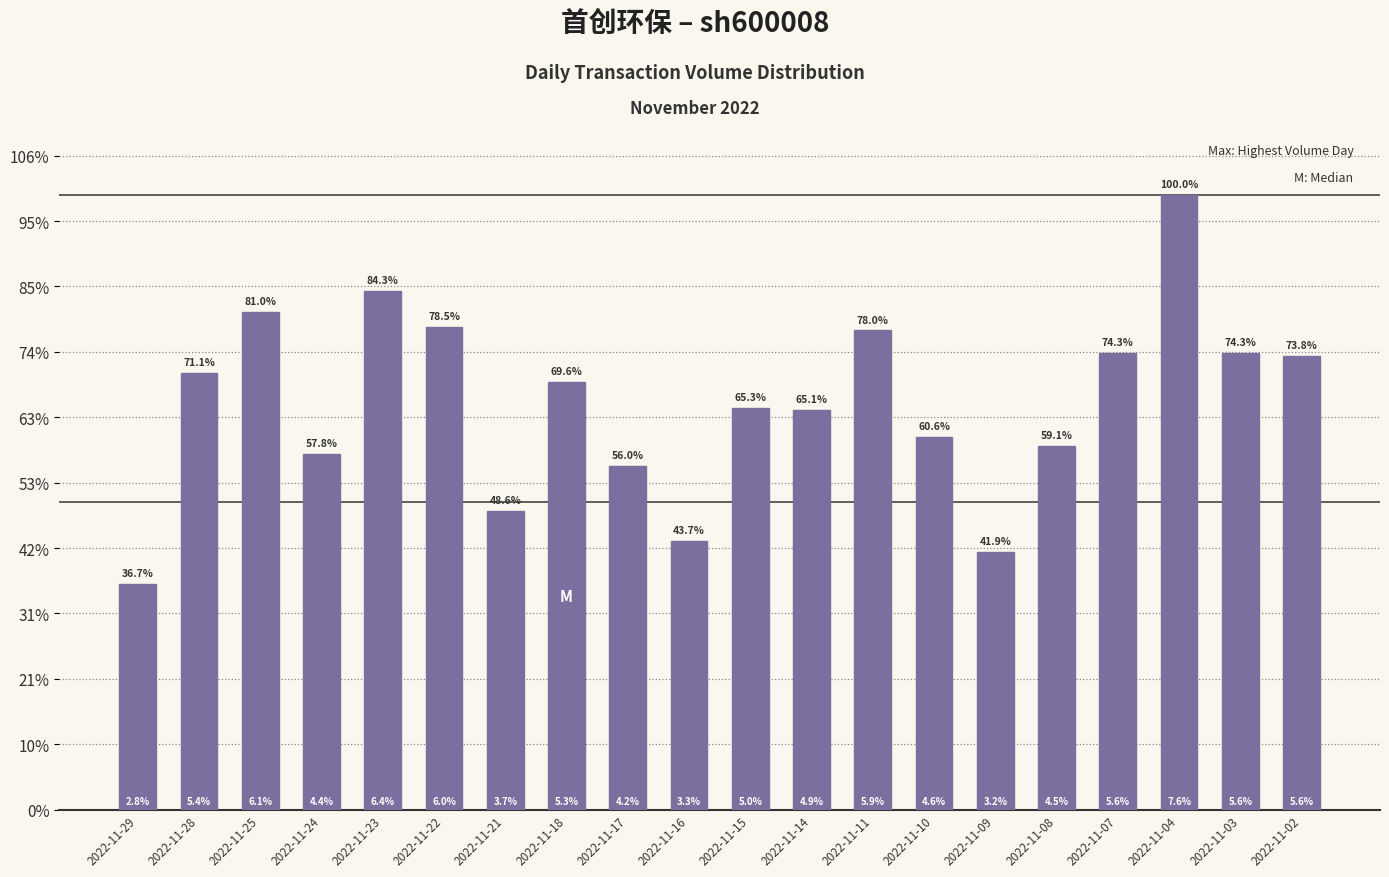

Which category has the lowest value across all series?

2022-11-29